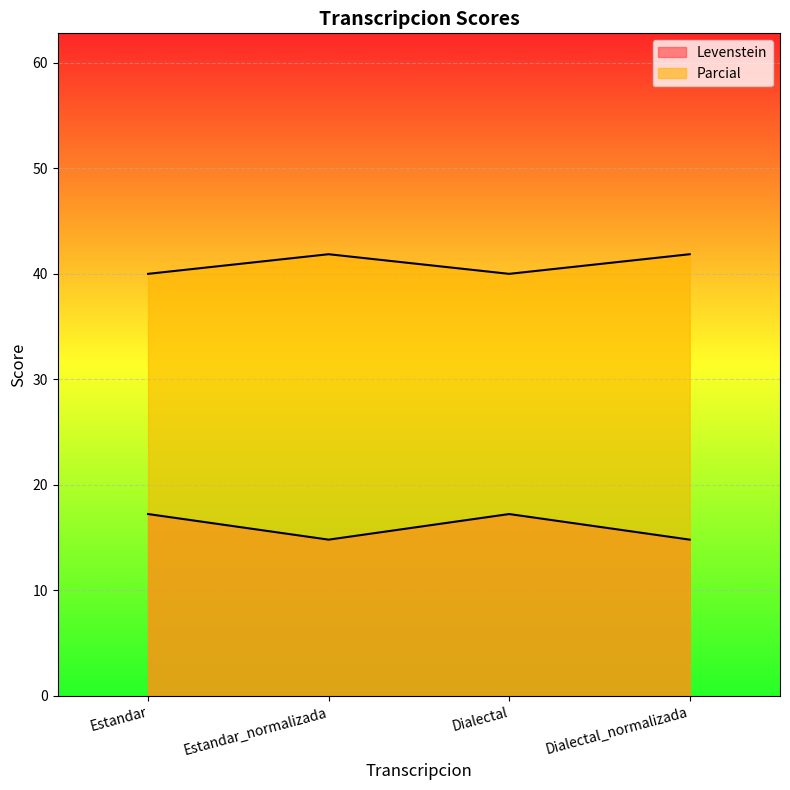

Which category has the highest value in the Parcial series?

Estandar